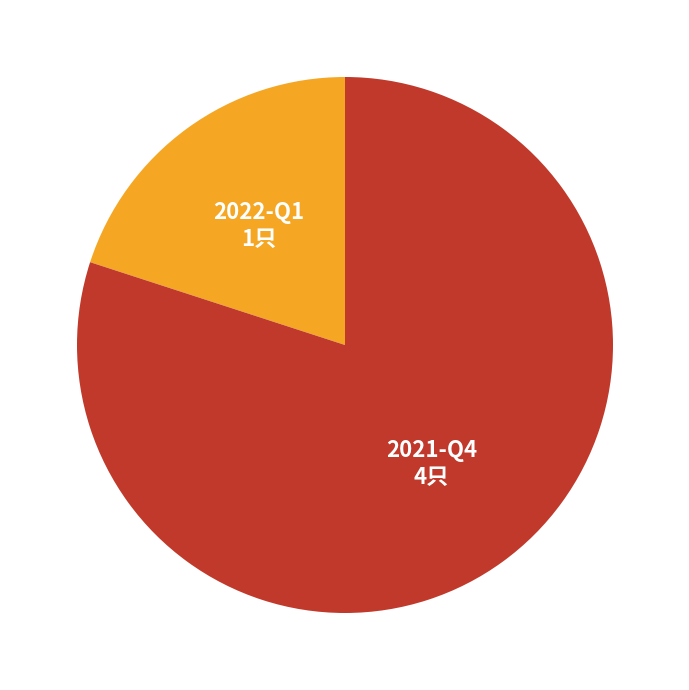

Which has a higher value, 2022-Q1 or 2021-Q4?

2021-Q4